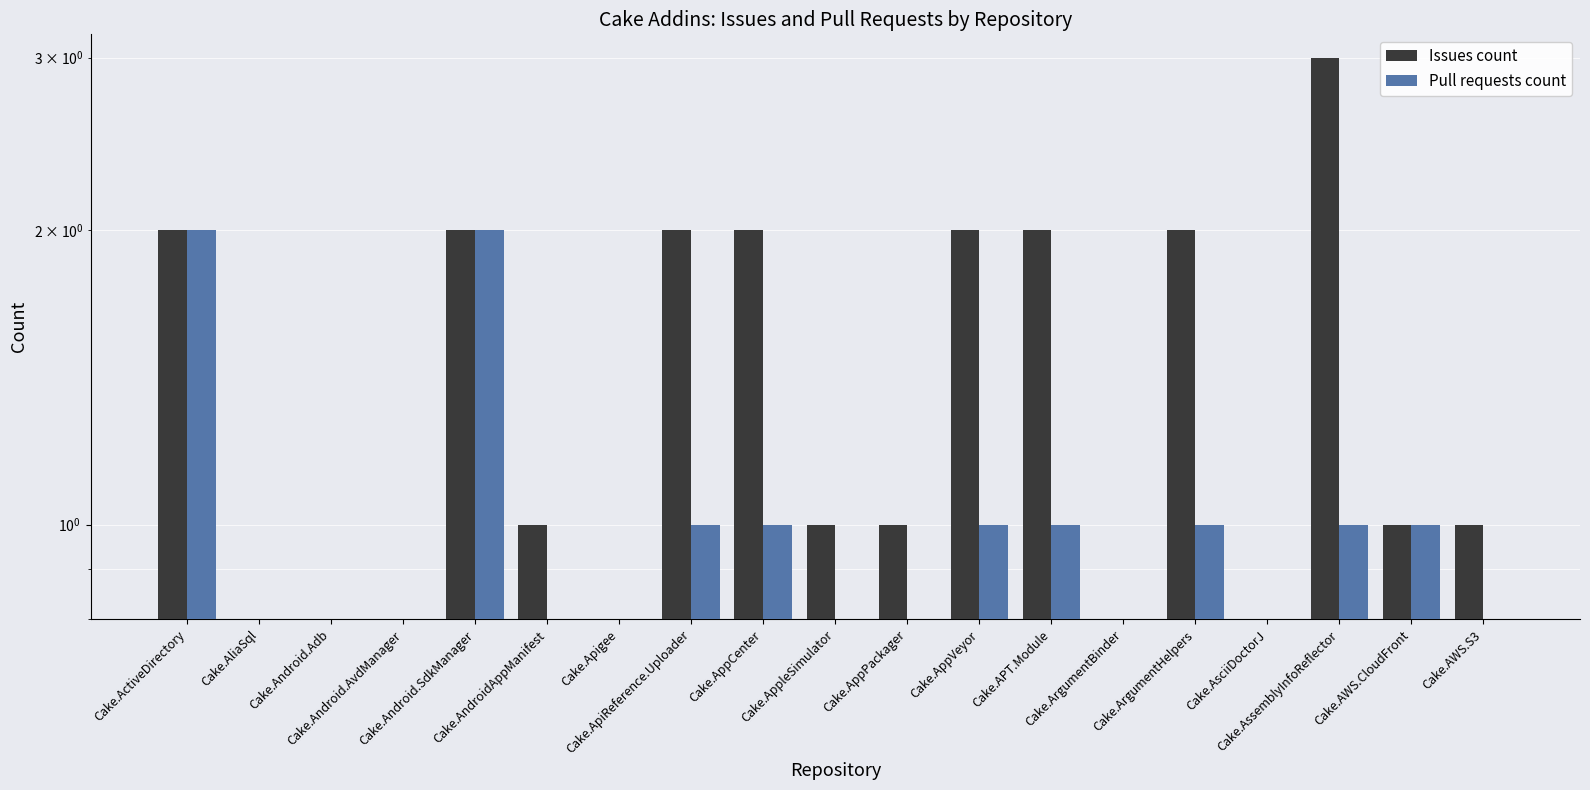

Reading left to right, what are all the values shown in this chart?

Issues count: Cake.ActiveDirectory=2	Cake.AliaSql=0	Cake.Android.Adb=0	Cake.Android.AvdManager=0	Cake.Android.SdkManager=2	Cake.AndroidAppManifest=1	Cake.Apigee=0	Cake.ApiReference.Uploader=2	Cake.AppCenter=2	Cake.AppleSimulator=1	Cake.AppPackager=1	Cake.AppVeyor=2	Cake.APT.Module=2	Cake.ArgumentBinder=0	Cake.ArgumentHelpers=2	Cake.AsciiDoctorJ=0	Cake.AssemblyInfoReflector=3	Cake.AWS.CloudFront=1	Cake.AWS.S3=1
Pull requests count: Cake.ActiveDirectory=2	Cake.AliaSql=0	Cake.Android.Adb=0	Cake.Android.AvdManager=0	Cake.Android.SdkManager=2	Cake.AndroidAppManifest=0	Cake.Apigee=0	Cake.ApiReference.Uploader=1	Cake.AppCenter=1	Cake.AppleSimulator=0	Cake.AppPackager=0	Cake.AppVeyor=1	Cake.APT.Module=1	Cake.ArgumentBinder=0	Cake.ArgumentHelpers=1	Cake.AsciiDoctorJ=0	Cake.AssemblyInfoReflector=1	Cake.AWS.CloudFront=1	Cake.AWS.S3=0